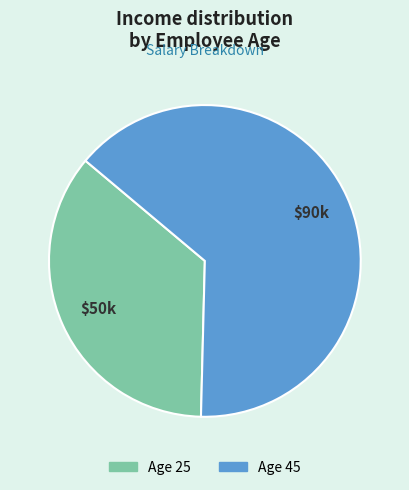

Is there any slice that represents more than half of the pie?

Yes